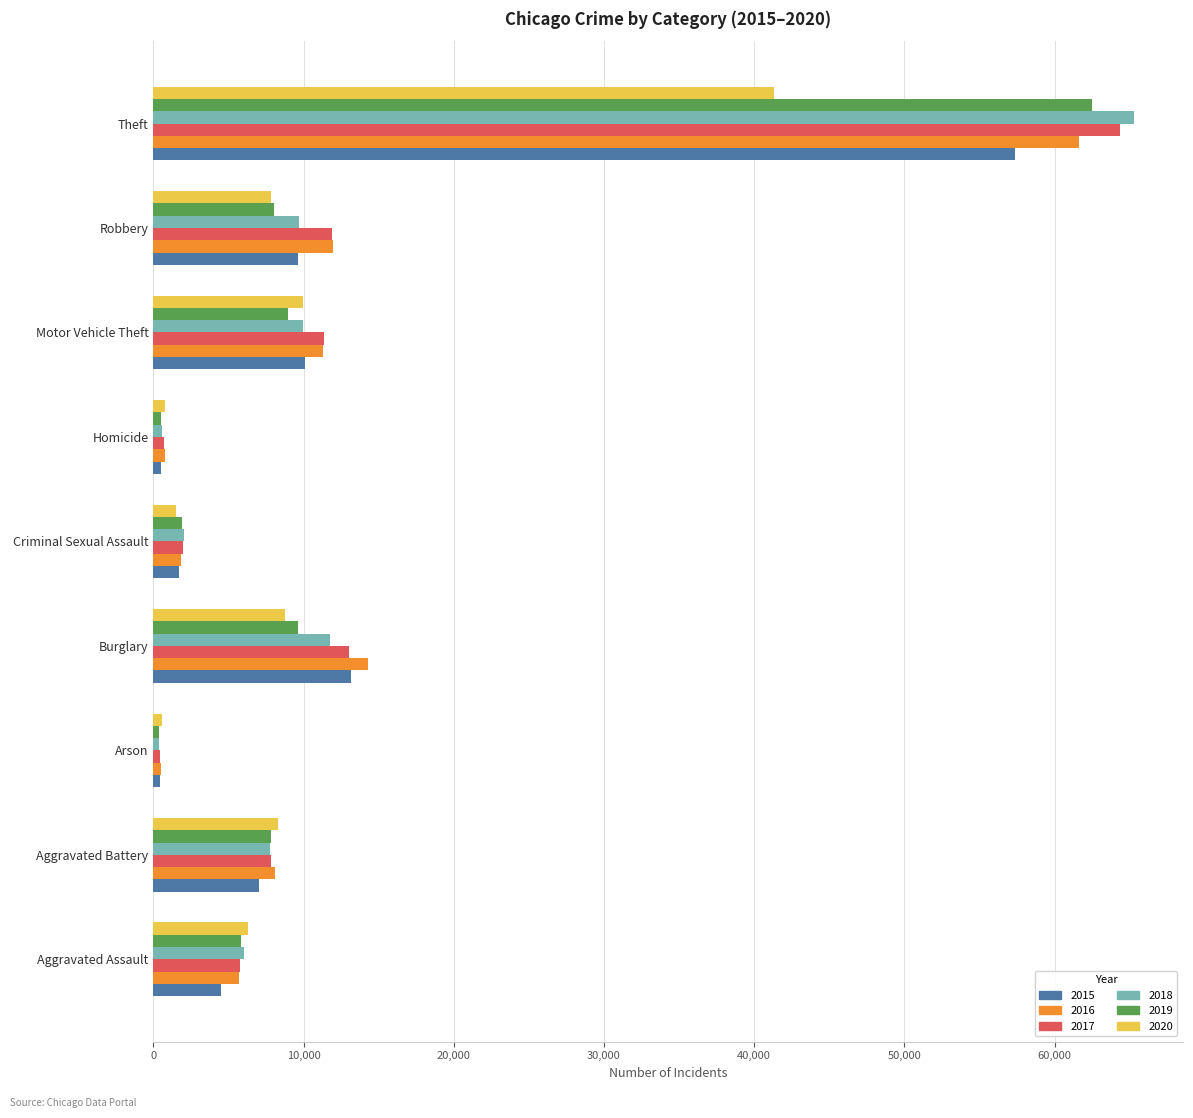

What is the difference between the highest and lowest values at Burglary?

5531